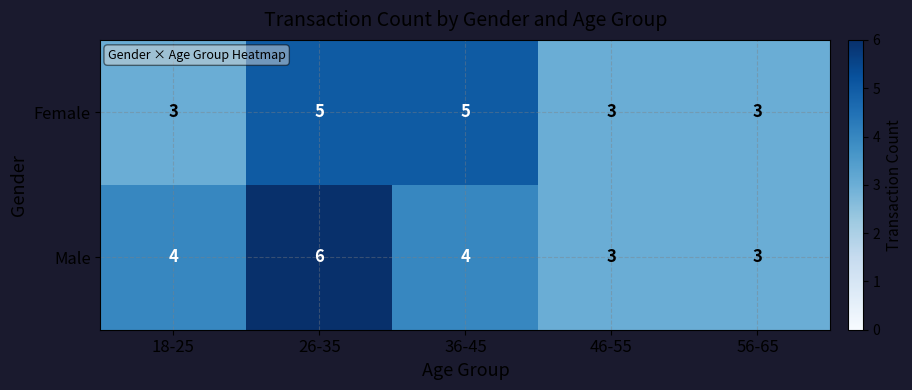

Reading left to right, transcribe all the data shown in this chart.

Female: 3	5	5	3	3
Male: 4	6	4	3	3